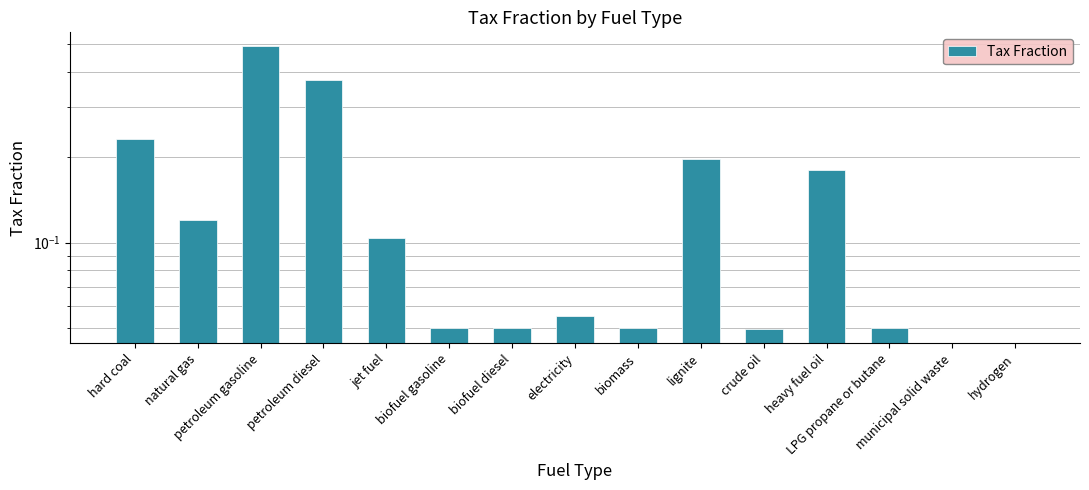

How many bars are there in total?

15